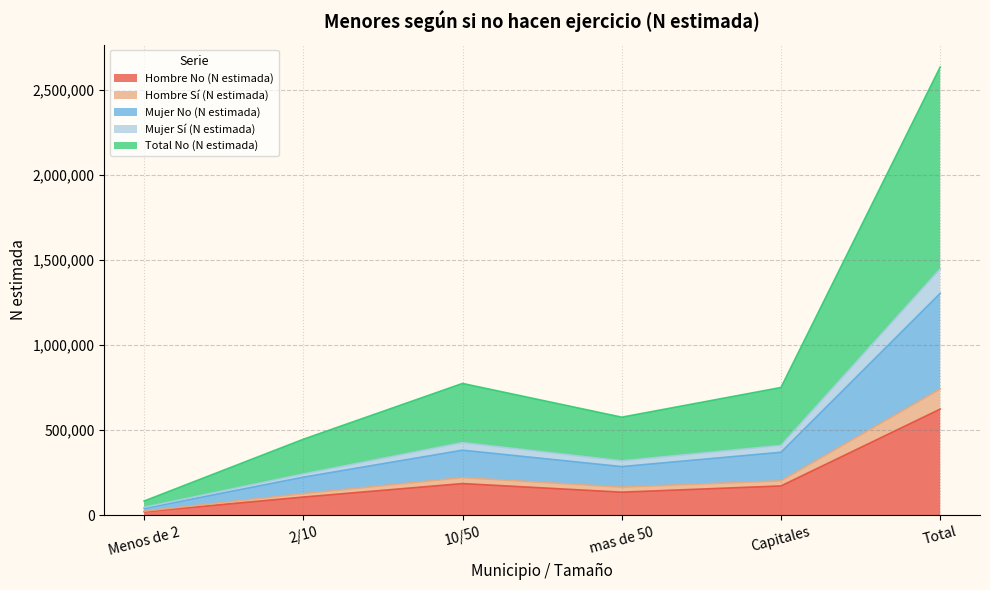

Which has a higher value, mas de 50 or Menos de 2?

mas de 50